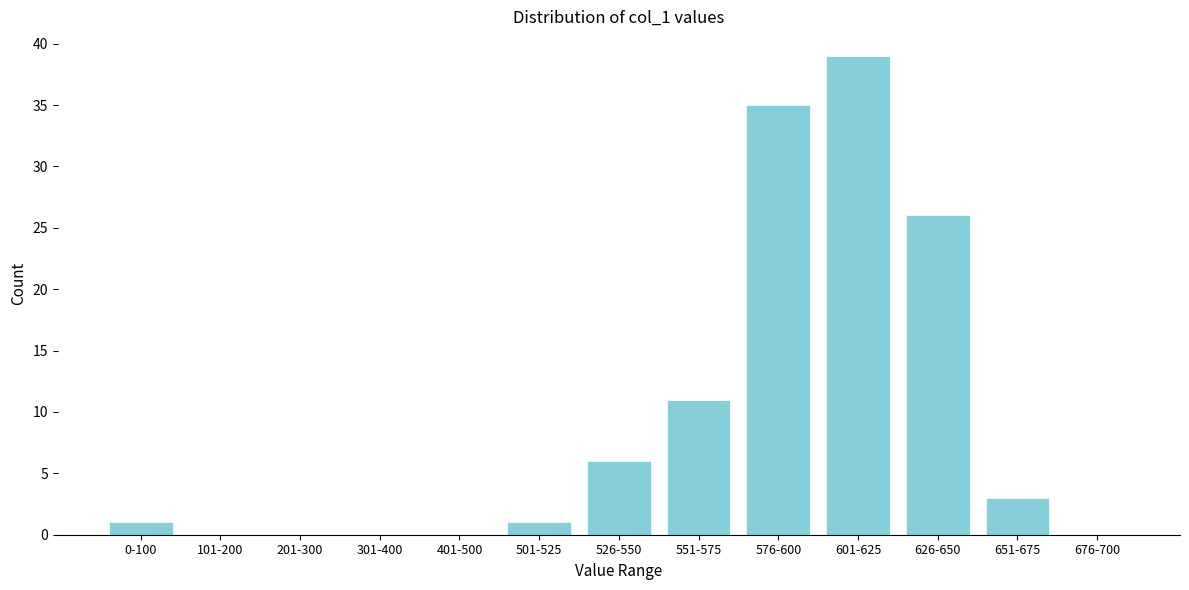

Reading right to left, extract all data points from this chart.

676-700=0	651-675=3	626-650=26	601-625=39	576-600=35	551-575=11	526-550=6	501-525=1	401-500=0	301-400=0	201-300=0	101-200=0	0-100=1